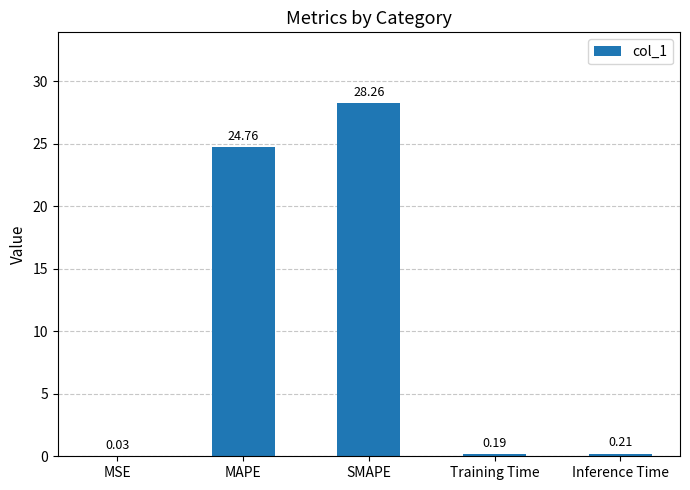

Which label corresponds to the largest value in the chart?

SMAPE